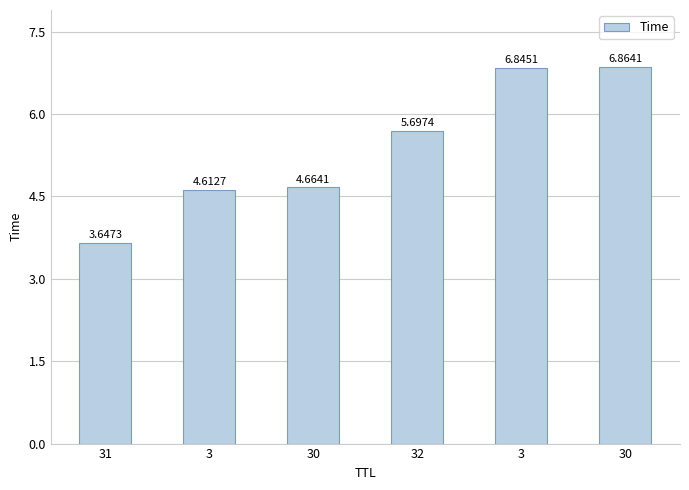

How many bars are there in total?

6